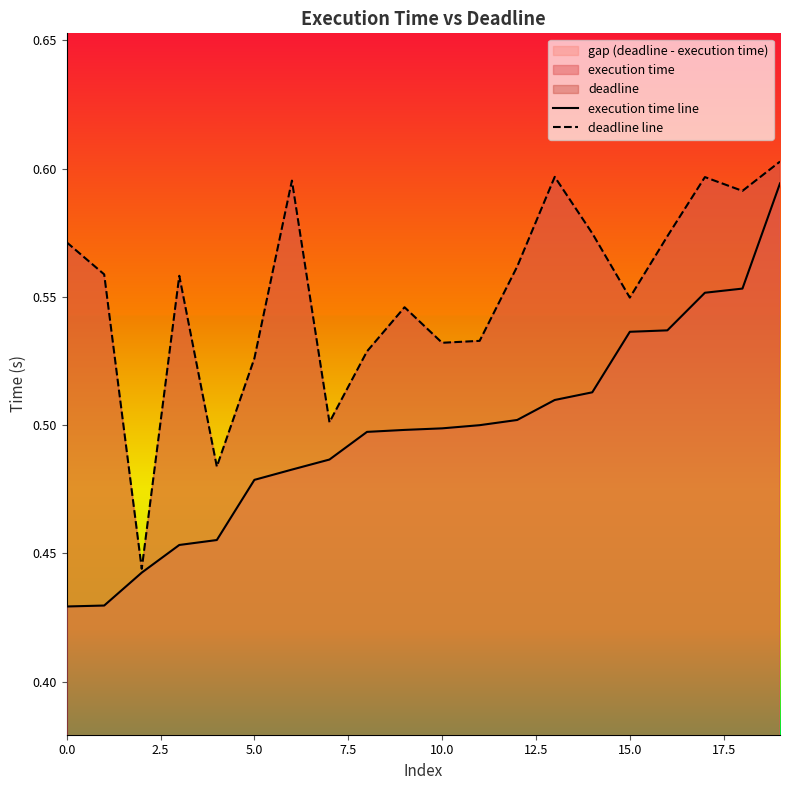

True or false: execution time line and deadline line intersect in this chart.

False